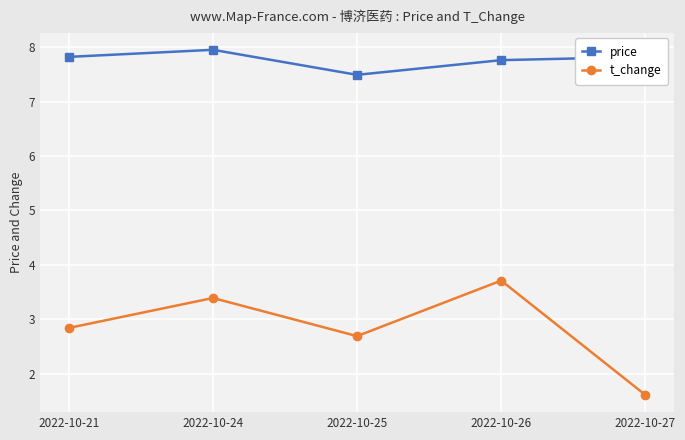

Is it true that price equals 7.8 at 2022-10-27?

True